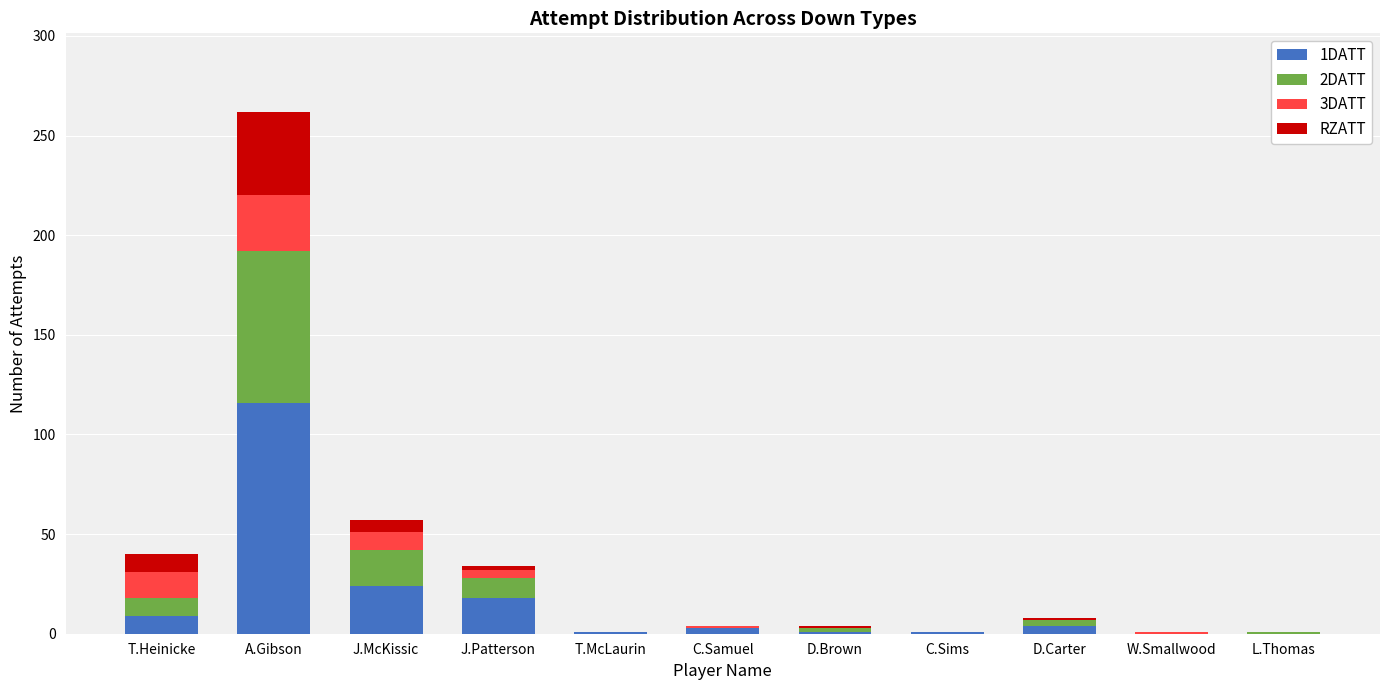

Which category has the highest value in the 1DATT series?

A.Gibson